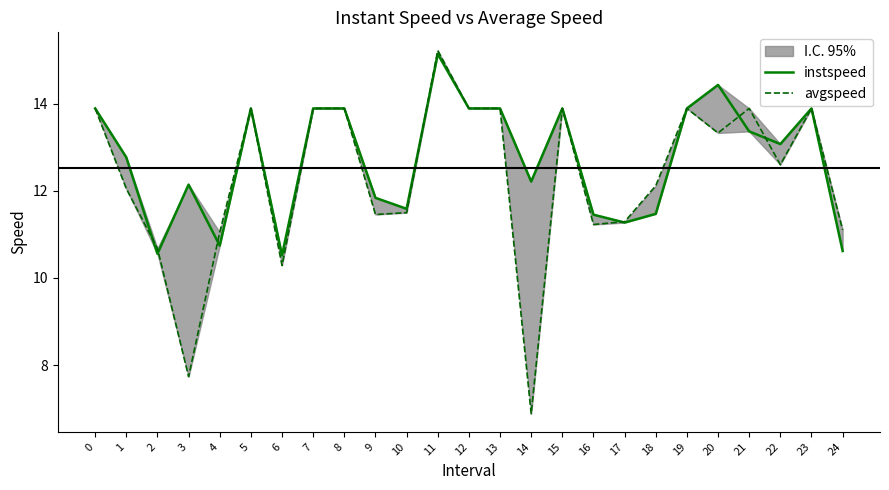

After their last crossing, which series has the higher values: instspeed or avgspeed?

instspeed